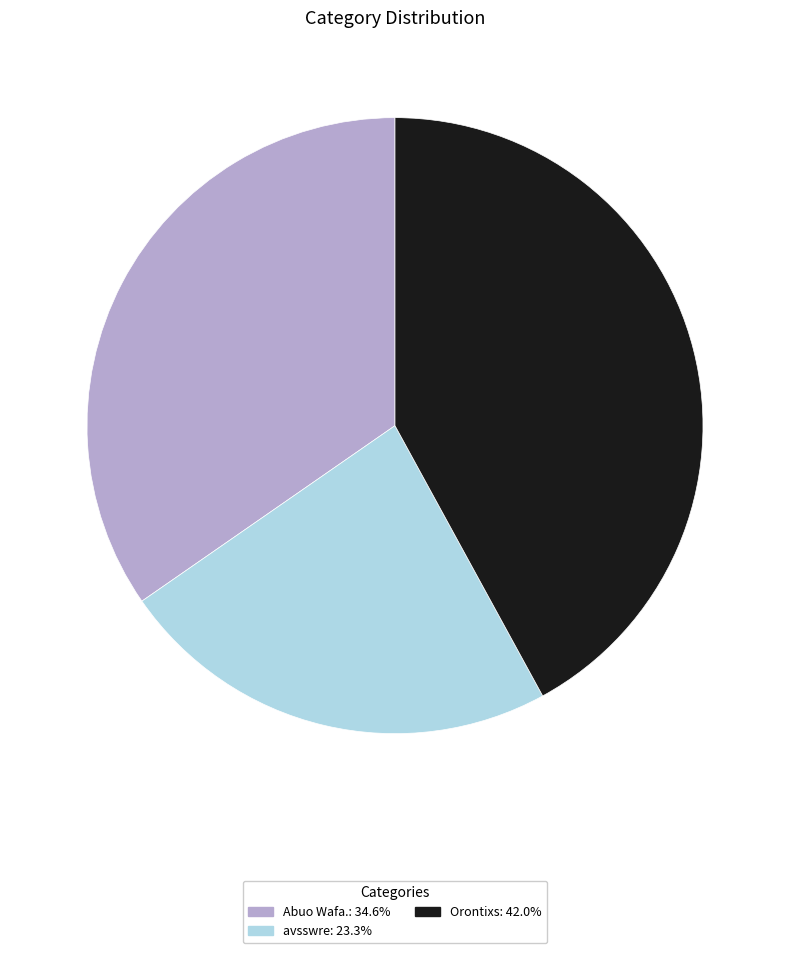

What is the ratio of the value at Orontixs: 42.0% to the value at Abuo Wafa.: 34.6%?

1.2